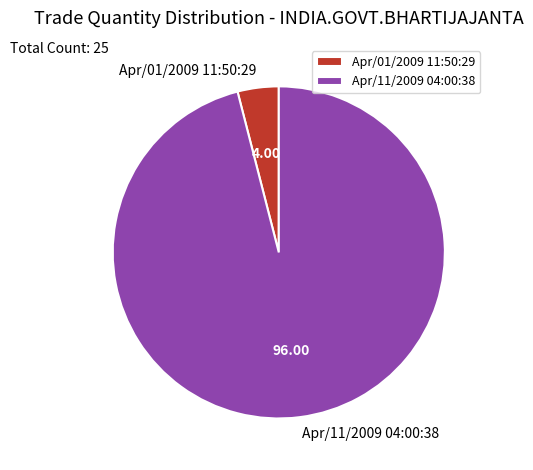

Do Apr/01/2009 11:50:29 and Apr/11/2009 04:00:38 together represent more than half of the pie?

Yes